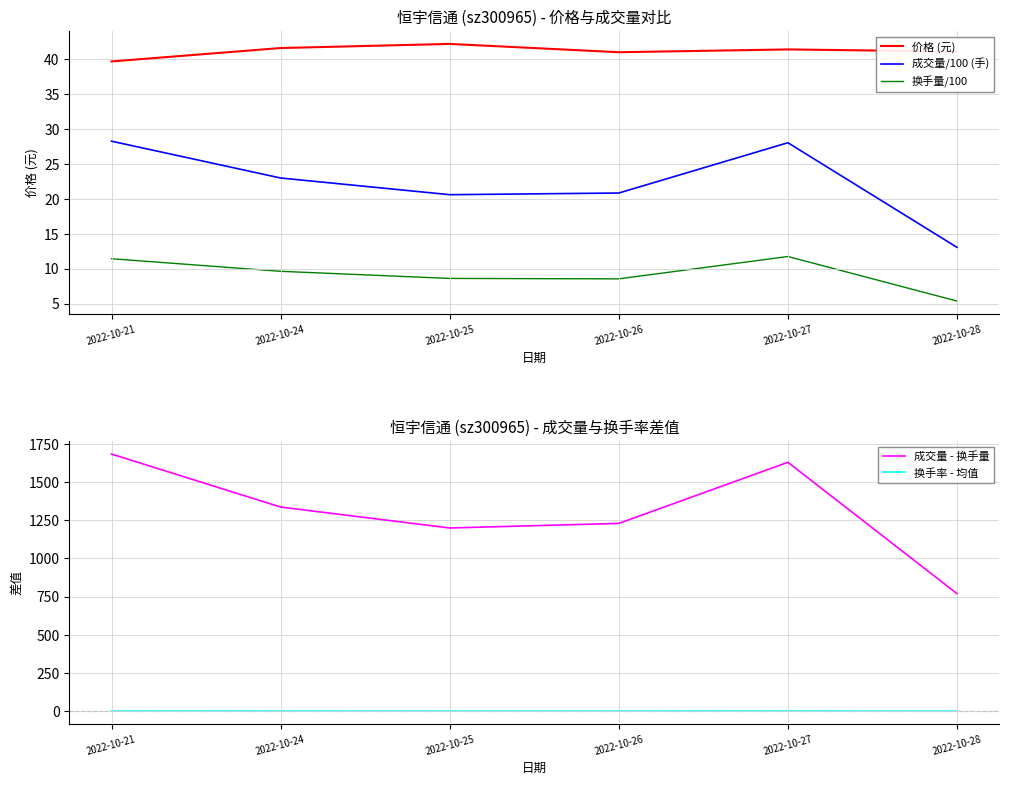

At which category is the sum across all series the highest?

2022-10-21